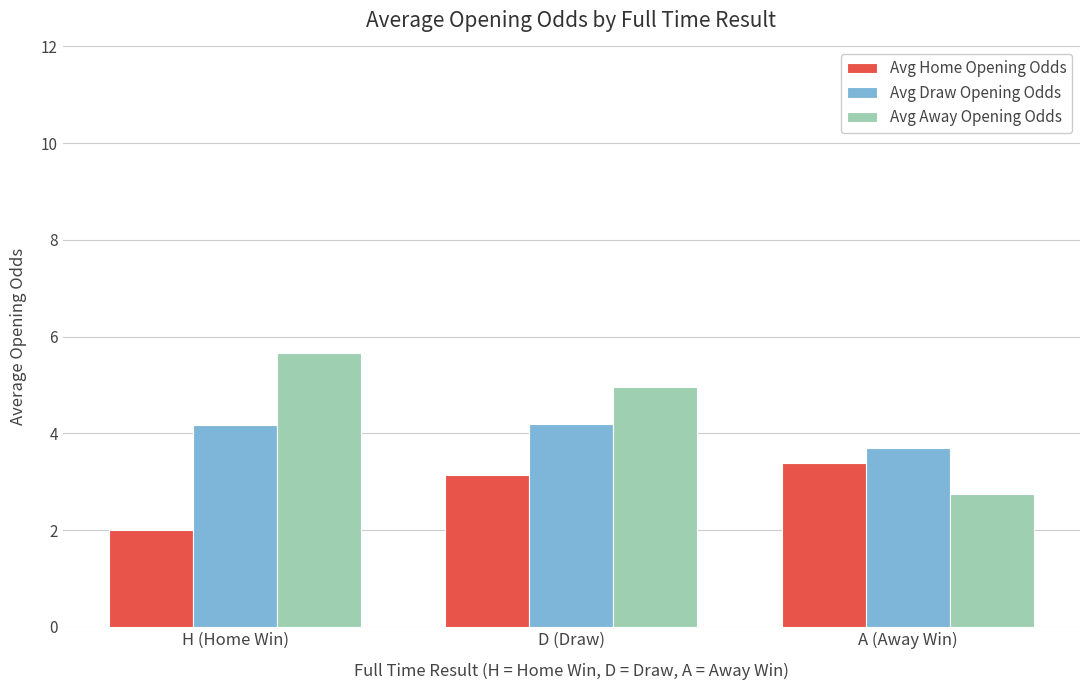

What position from the right is H (Home Win)?

3